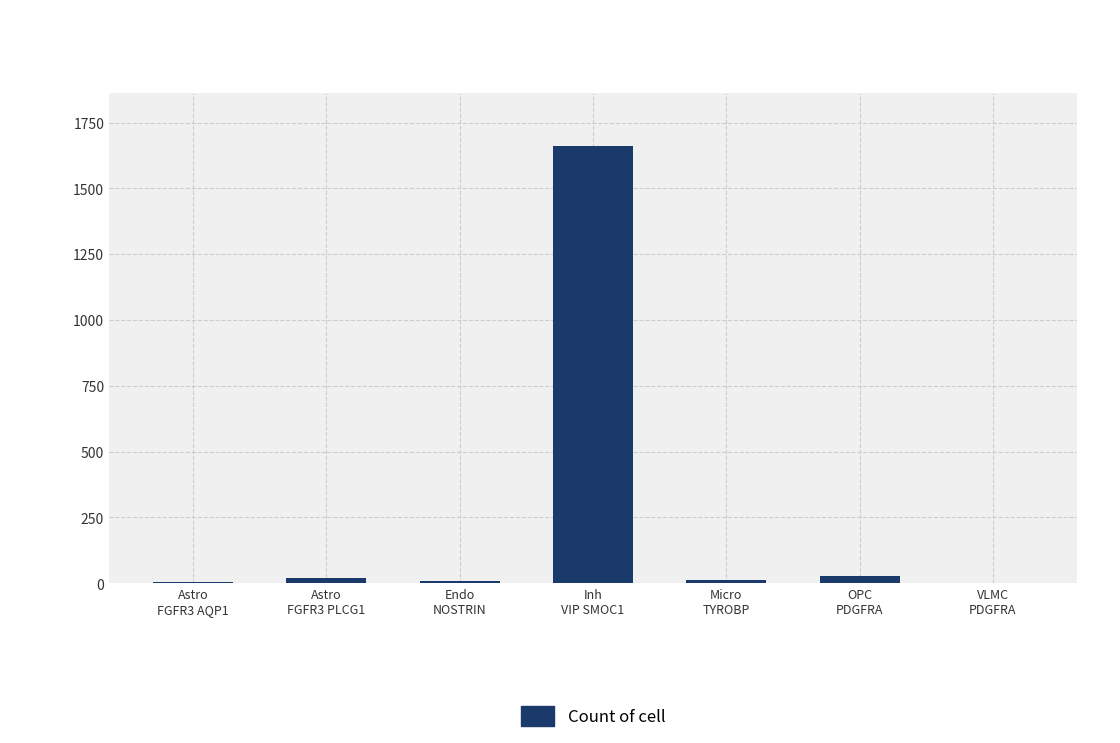

What is the difference between the values at OPC
PDGFRA and Astro
FGFR3 AQP1?

24